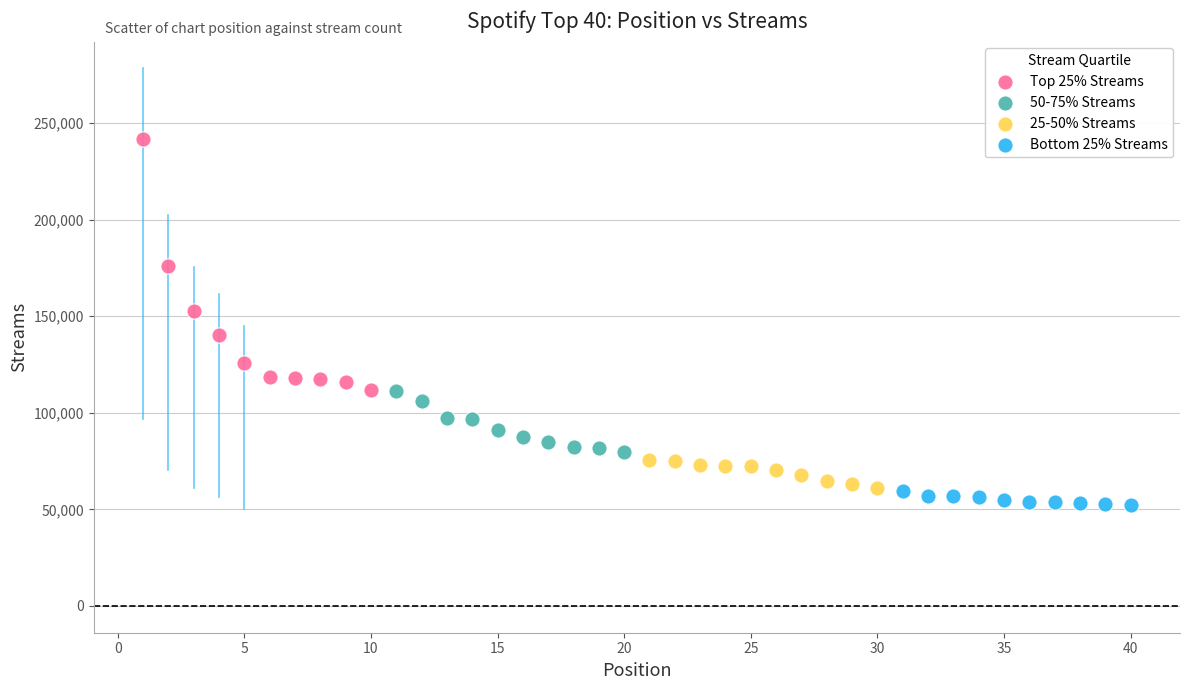

Which series has the widest spread of Y values?

Top 25% Streams